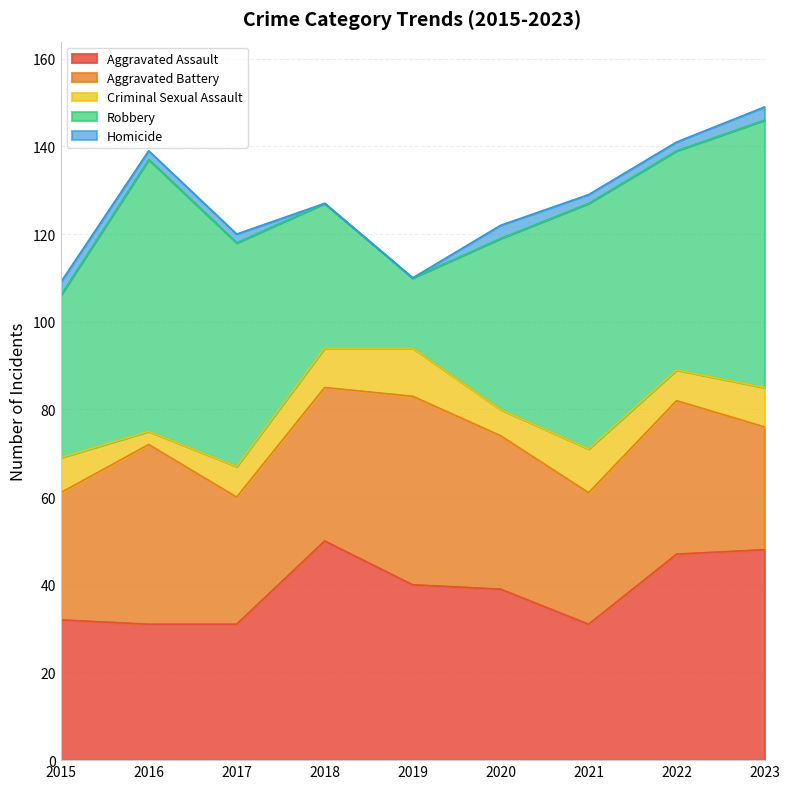

Does the chart display data point markers on the line(s)?

No